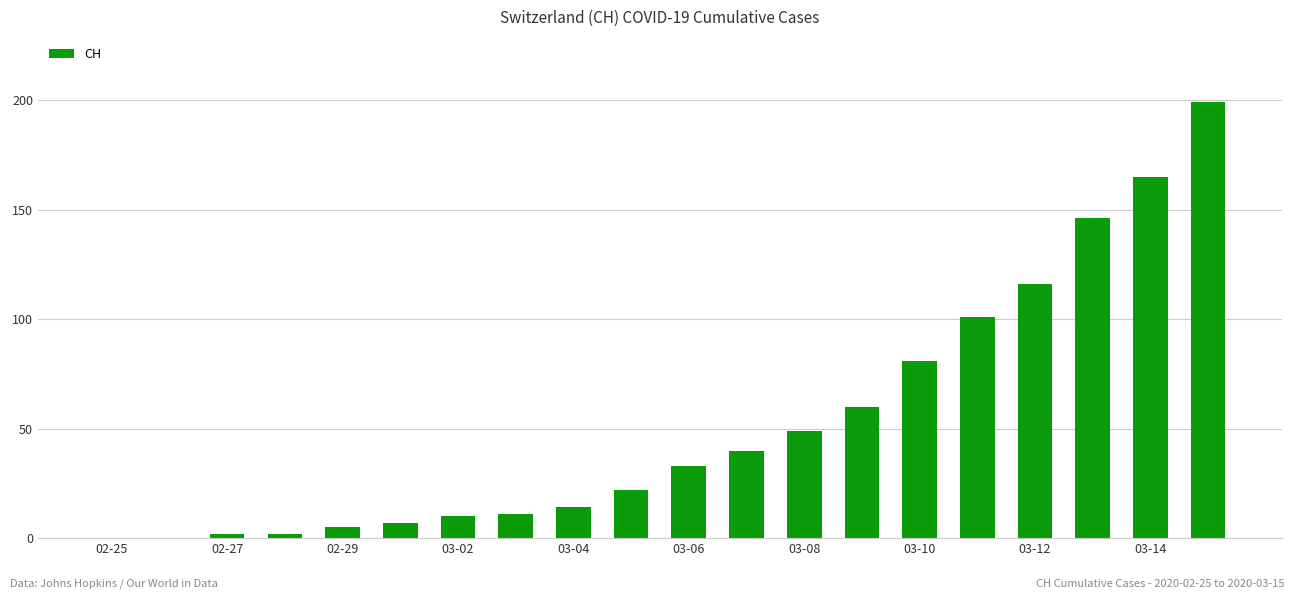

What is the maximum value shown in the chart?

199